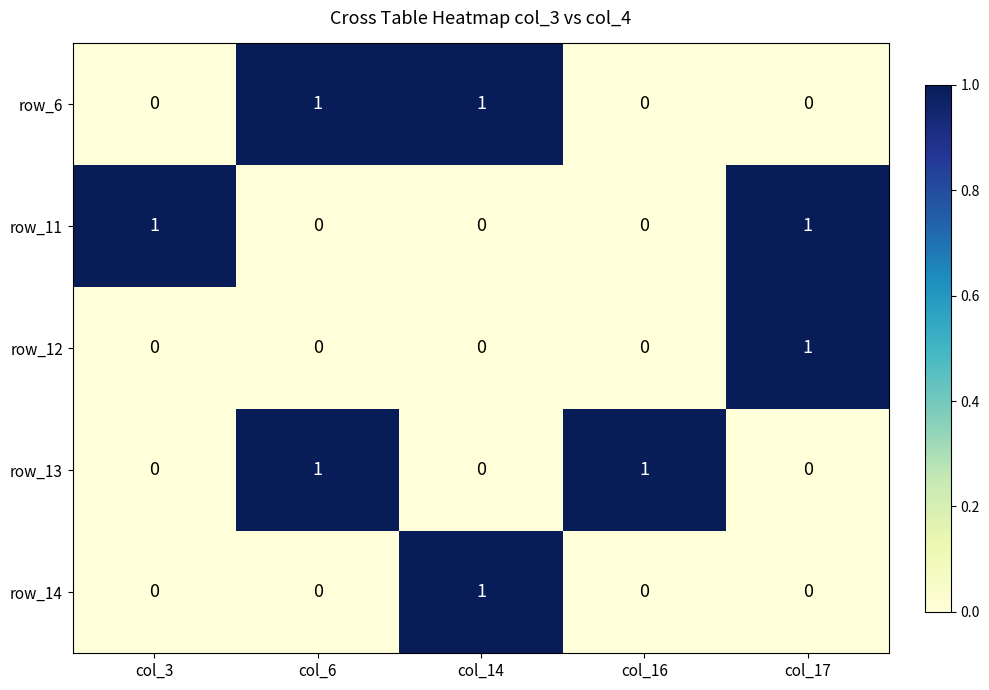

Reading left to right, what are all the values shown in this chart?

row_6: 0	1	1	0	0
row_11: 1	0	0	0	1
row_12: 0	0	0	0	1
row_13: 0	1	0	1	0
row_14: 0	0	1	0	0